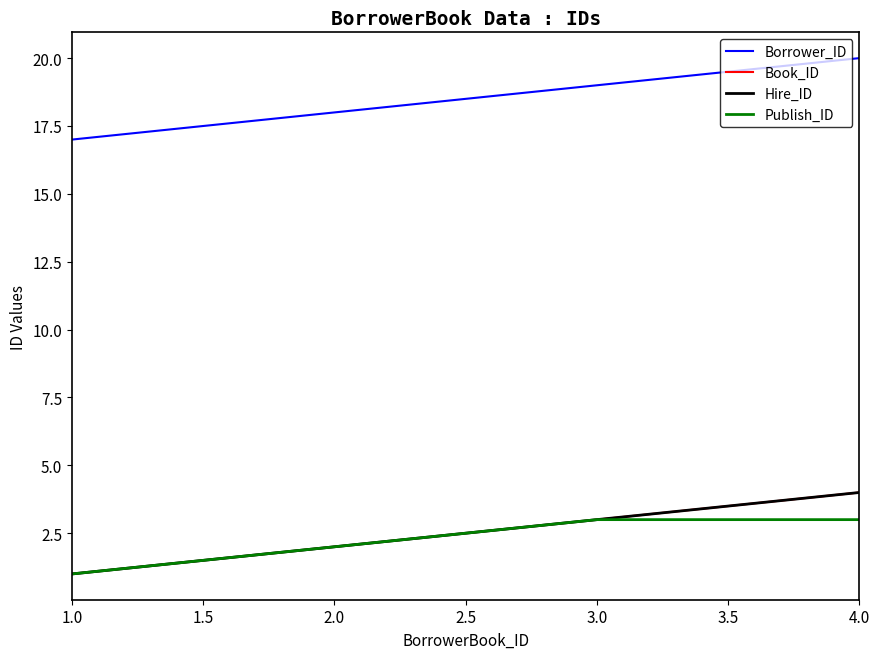

What is the greatest value displayed?

20